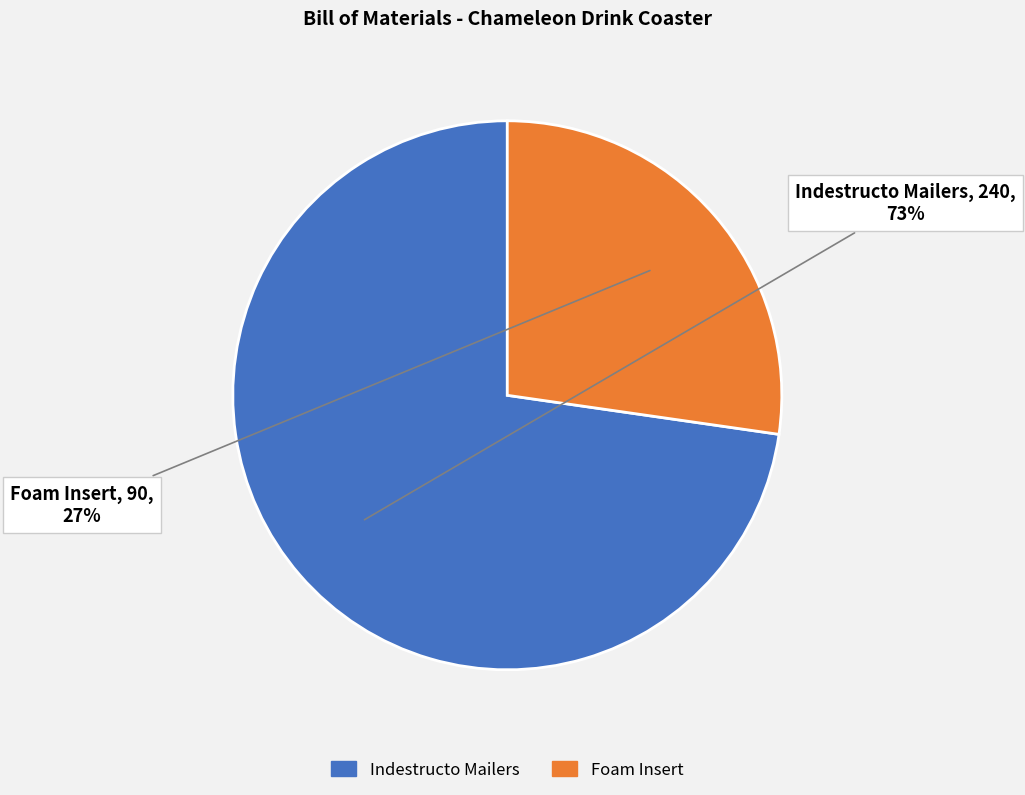

Between Indestructo Mailers and Foam Insert, which is larger?

Indestructo Mailers